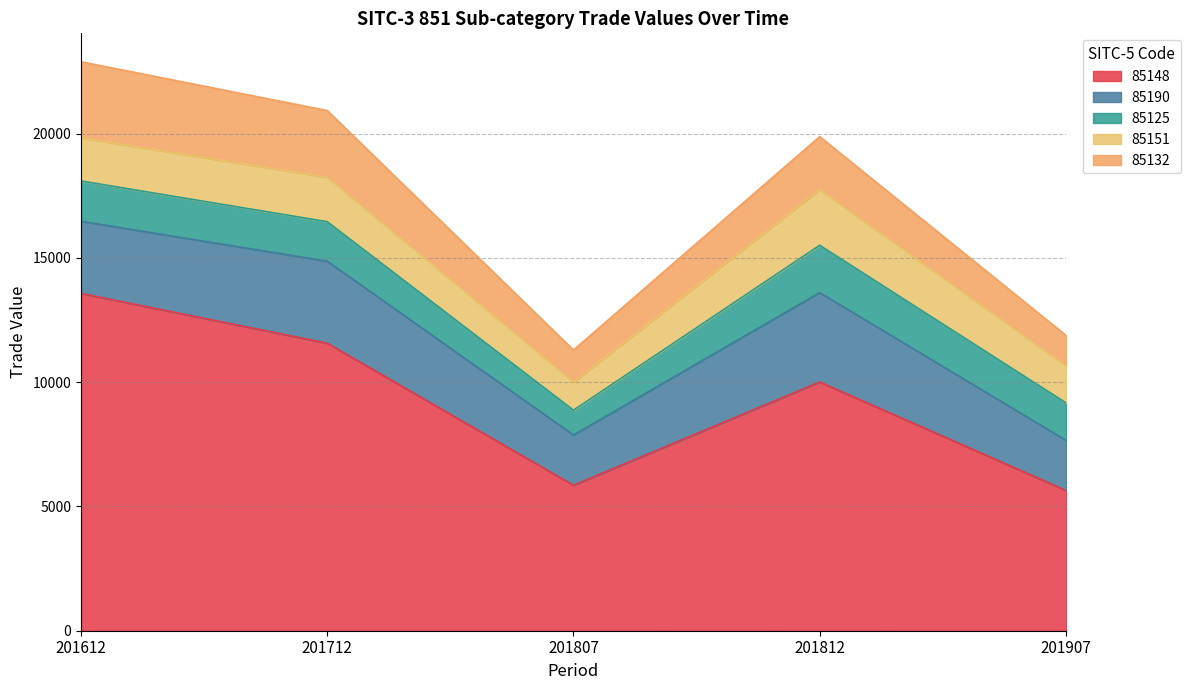

True or false: 85190 and 85148 cross at least once.

False